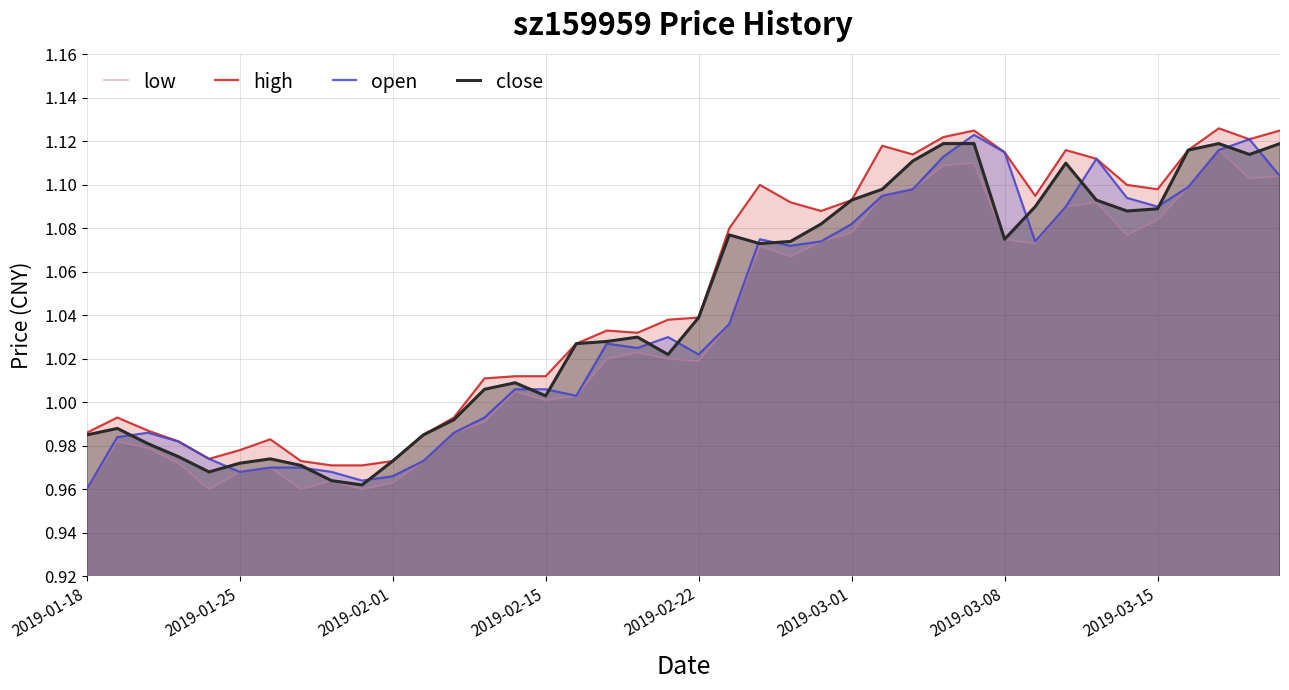

What is the highest value of the close series?

1.1